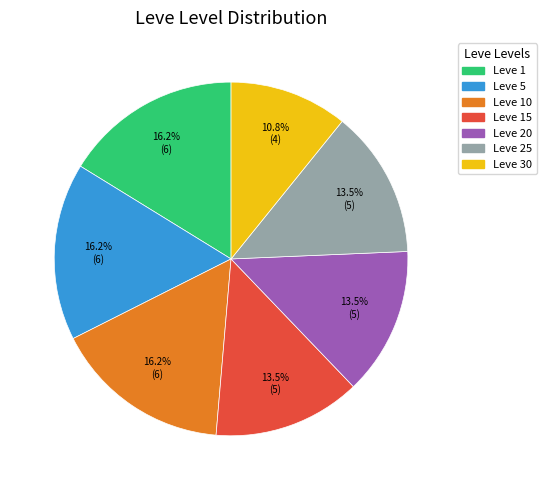

Does any single category account for the majority?

No